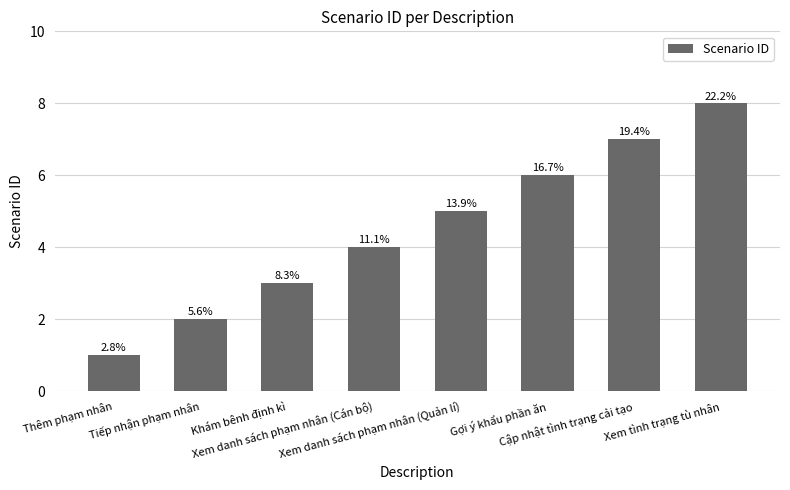

Rank the categories by value from lowest to highest.

Thêm phạm nhân, Tiếp nhận phạm nhân, Khám bênh định kì, Xem danh sách phạm nhân (Cán bộ), Xem danh sách phạm nhân (Quản lí), Gợi ý khẩu phần ăn, Cập nhật tình trạng cải tạo, Xem tình trạng tù nhân